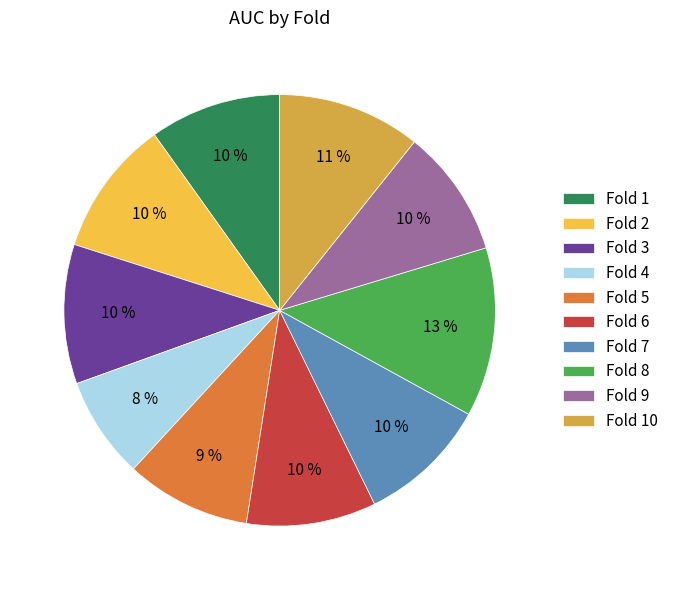

Combined, do Fold 1 and Fold 8 account for over 50%?

No